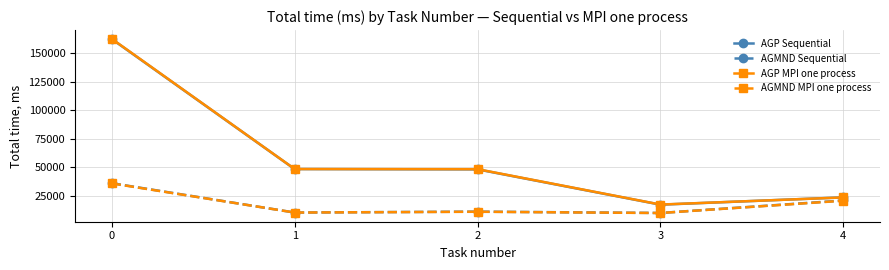

Which series has the largest range (max minus min)?

AGP MPI one process